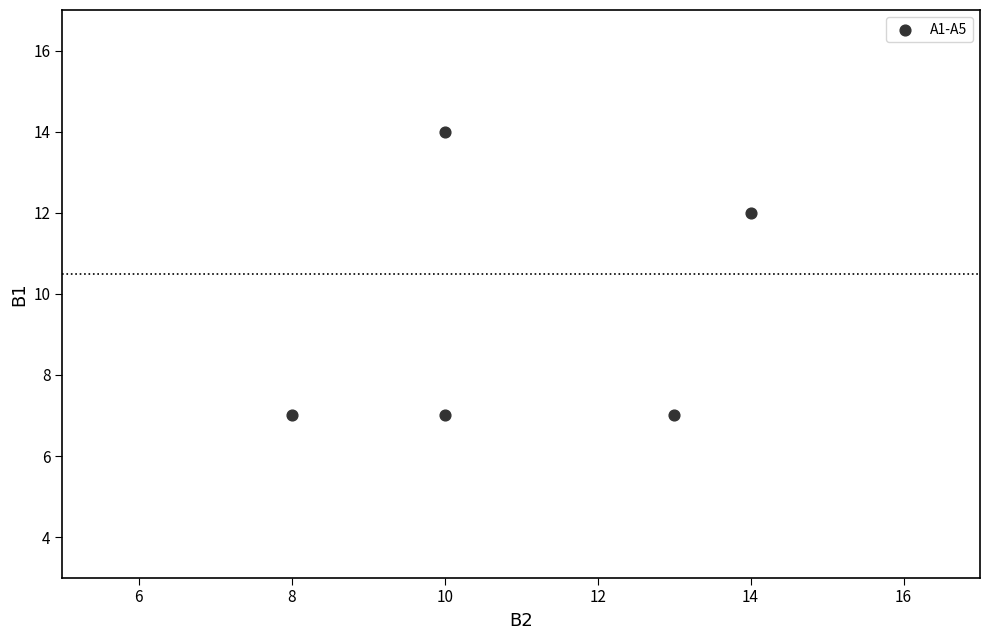

What is the average X value?

11